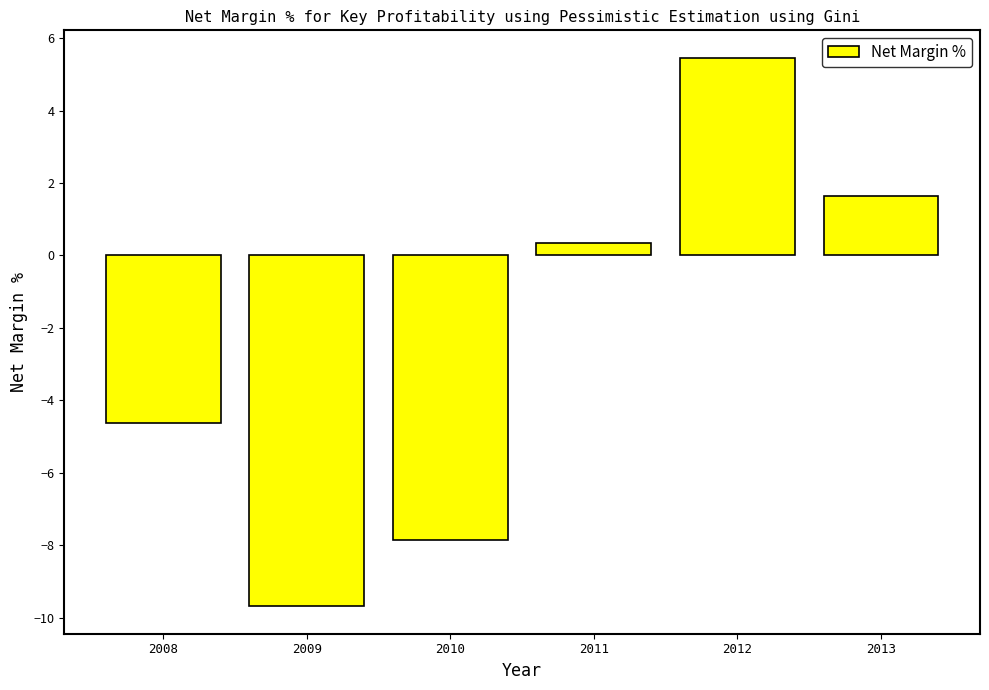

Does the chart contain stacked bars?

No